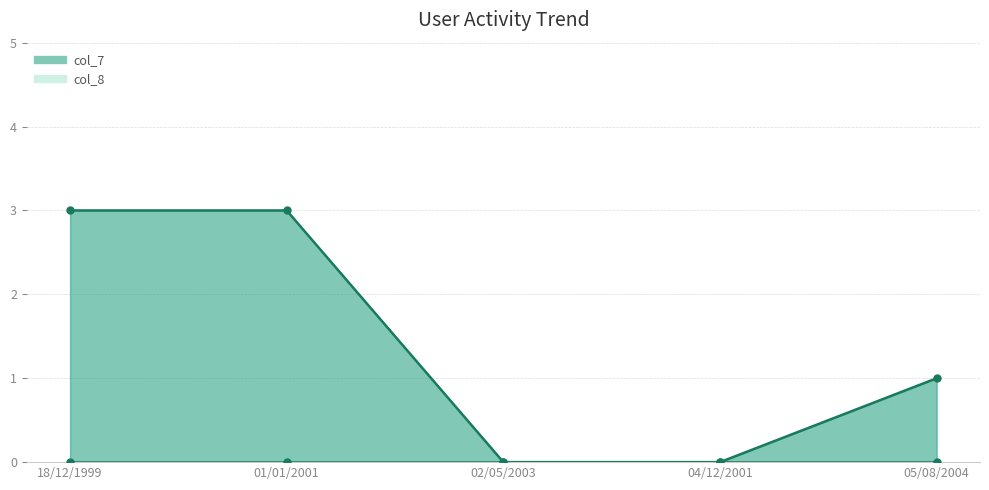

Reading left to right, transcribe all the data shown in this chart.

col_7_line: 18/12/1999=3	01/01/2001=3	02/05/2003=0	04/12/2001=0	05/08/2004=1
col_8_line: 18/12/1999=0	01/01/2001=0	02/05/2003=0	04/12/2001=0	05/08/2004=0